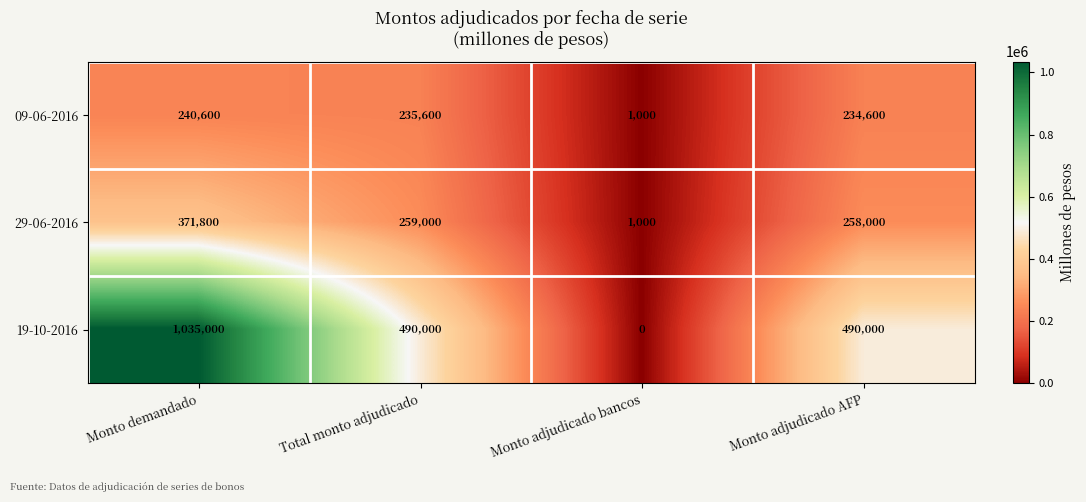

True or false: 29-06-2016 has a value of 1000 at Monto adjudicado bancos.

True